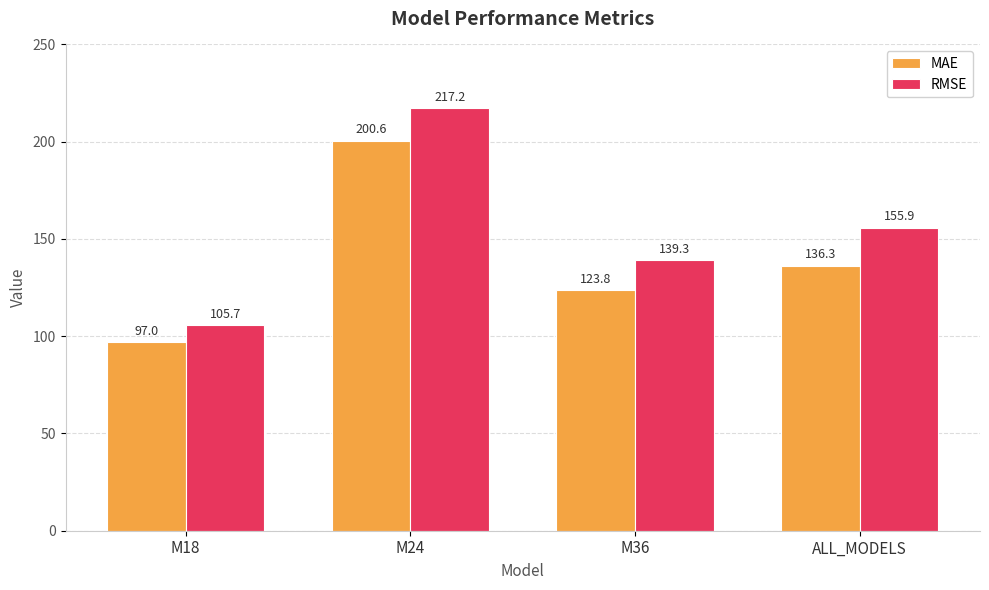

At which label does MAE first exceed 136?

M24